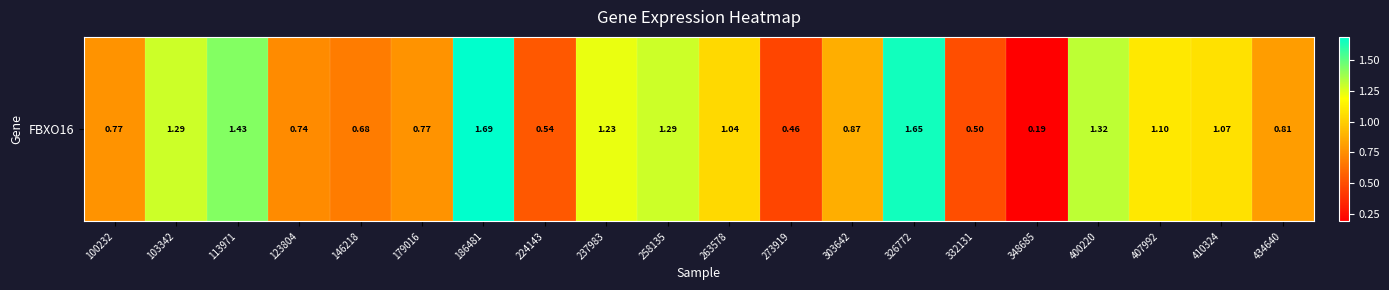

Approximately how many times larger is the value at 434640 compared to 237983?

0.7